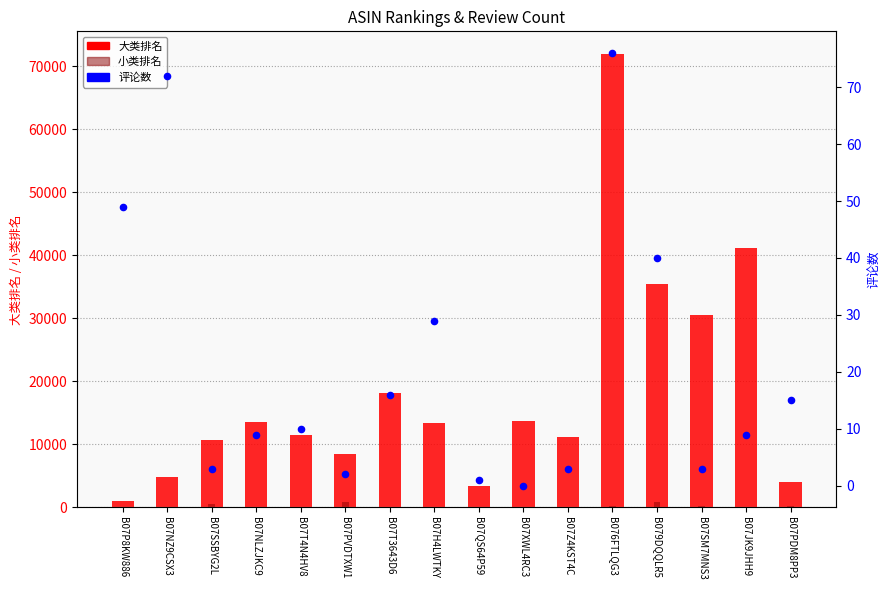

At which category is the sum across all series the highest?

B076FTLQG3